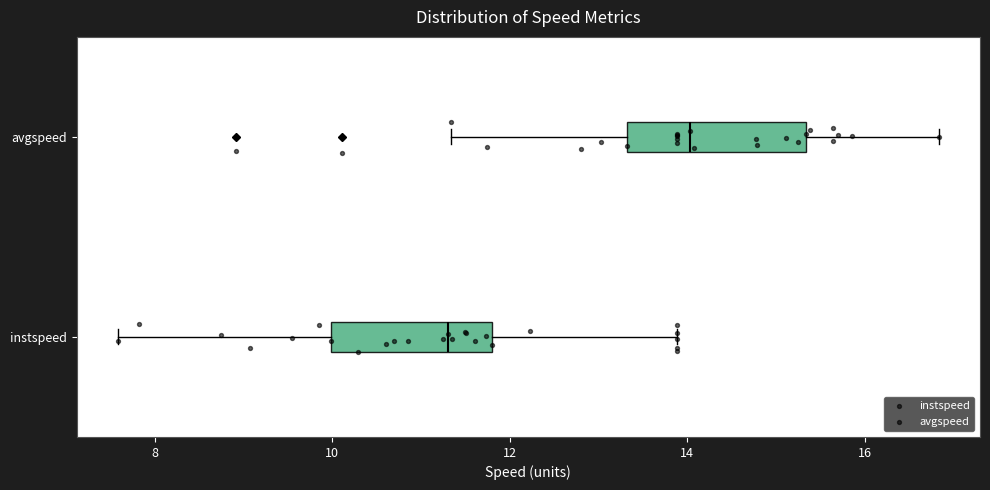

Which box's median line is the furthest to the right?

avgspeed